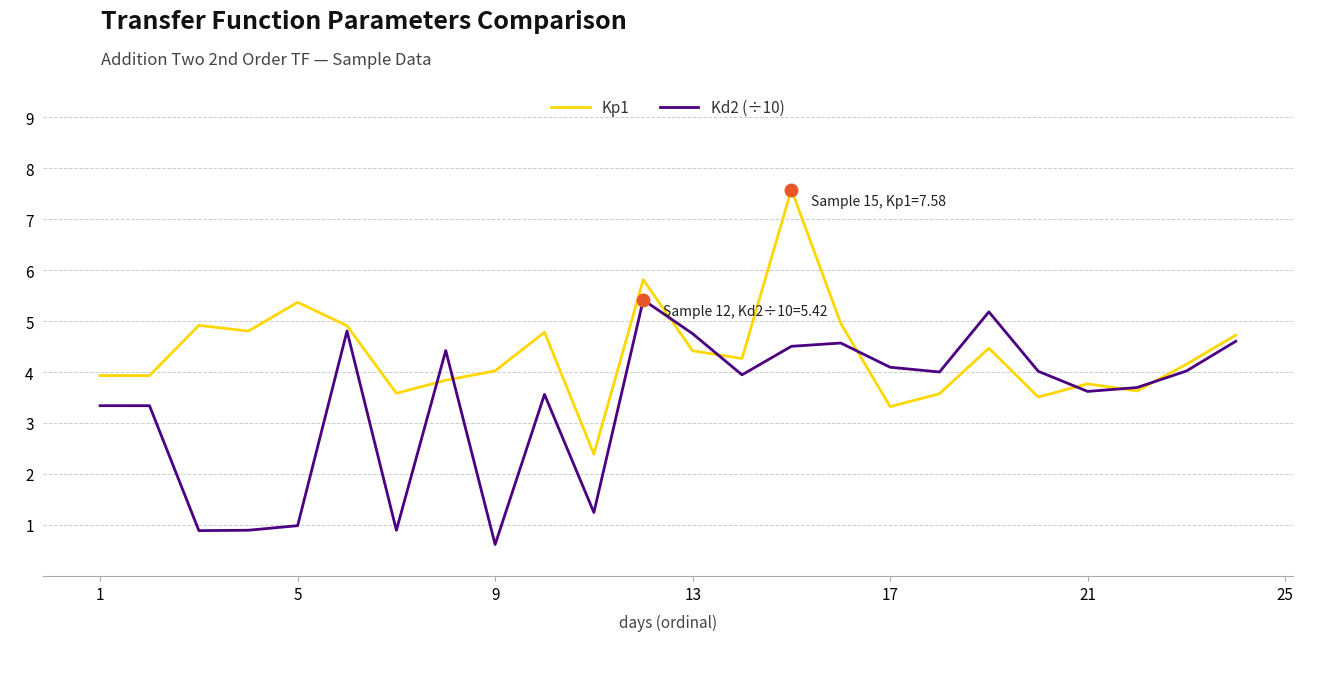

What is the average value of the Kd2 (÷10) series?

3.4